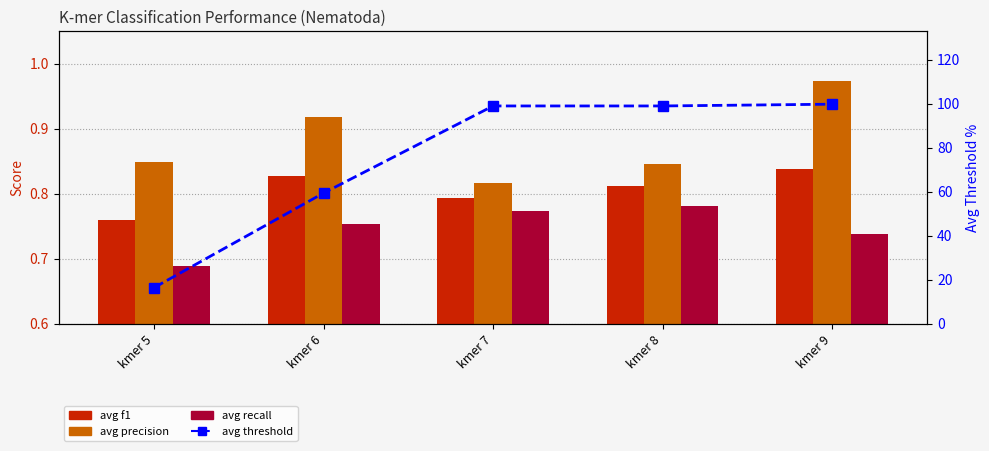

What is the difference between the maximum and minimum values in the avg precision series?

0.2